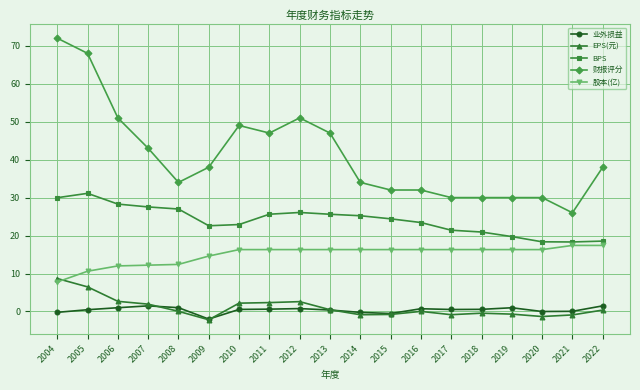

How many distinct data groups are displayed?

5